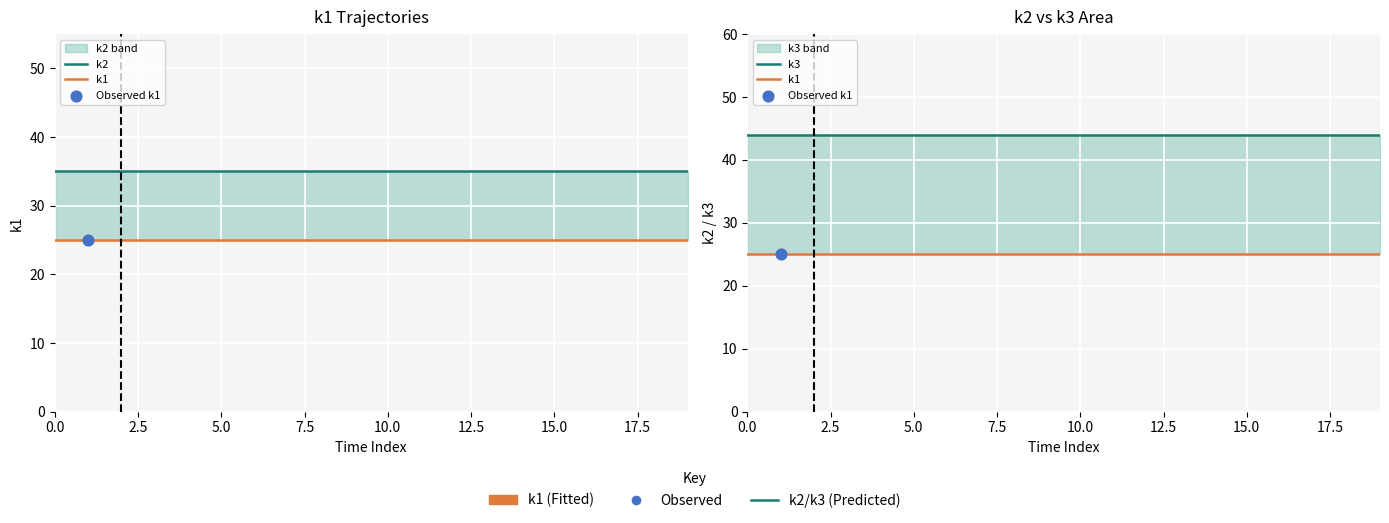

Which series contains the lowest Y value?

k1